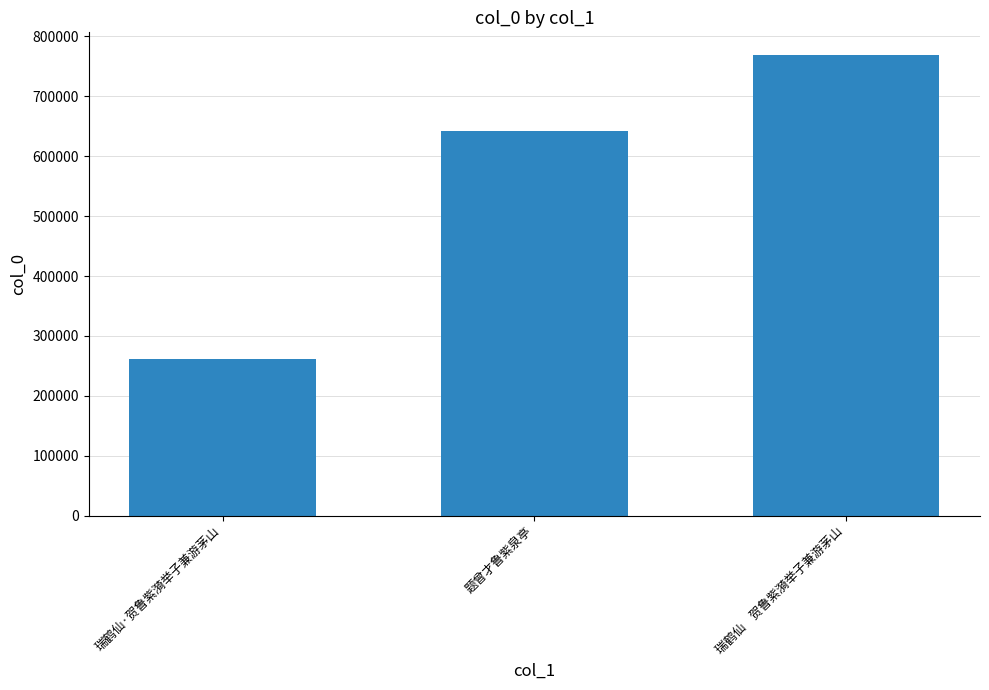

Approximately how many times larger is the value at 题曾才鲁紫泉亭 compared to 瑞鹤仙    贺鲁紫漪举子兼游茅山?

0.8